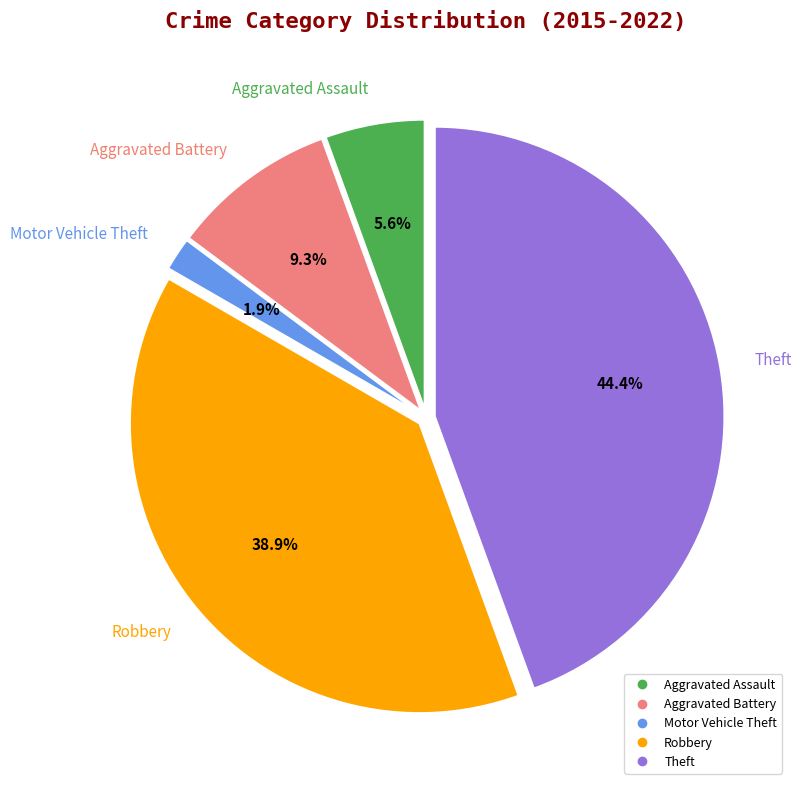

Which slice is the largest?

Theft